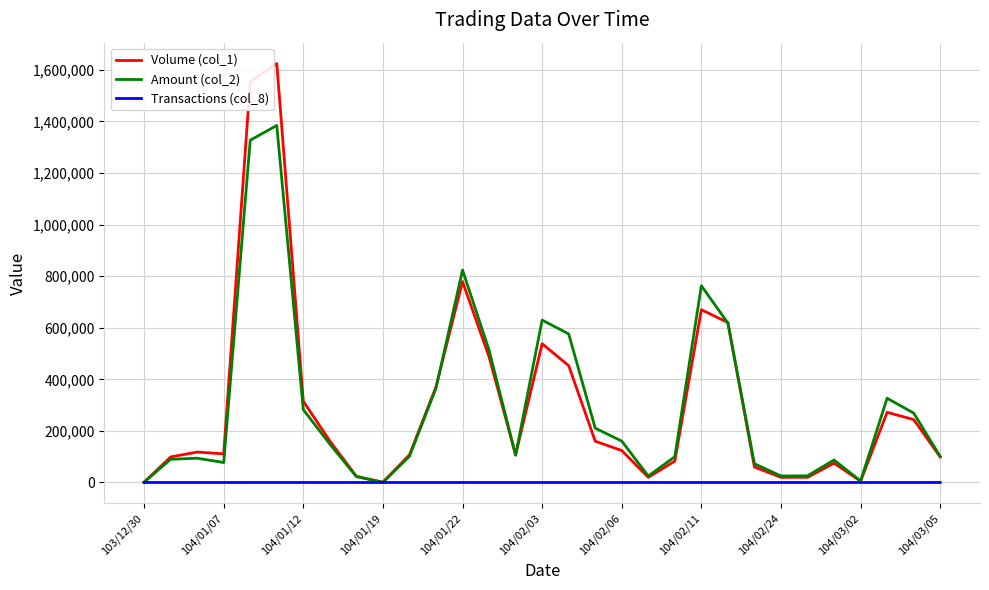

Which series has the widest spread of values?

Volume (col_1)